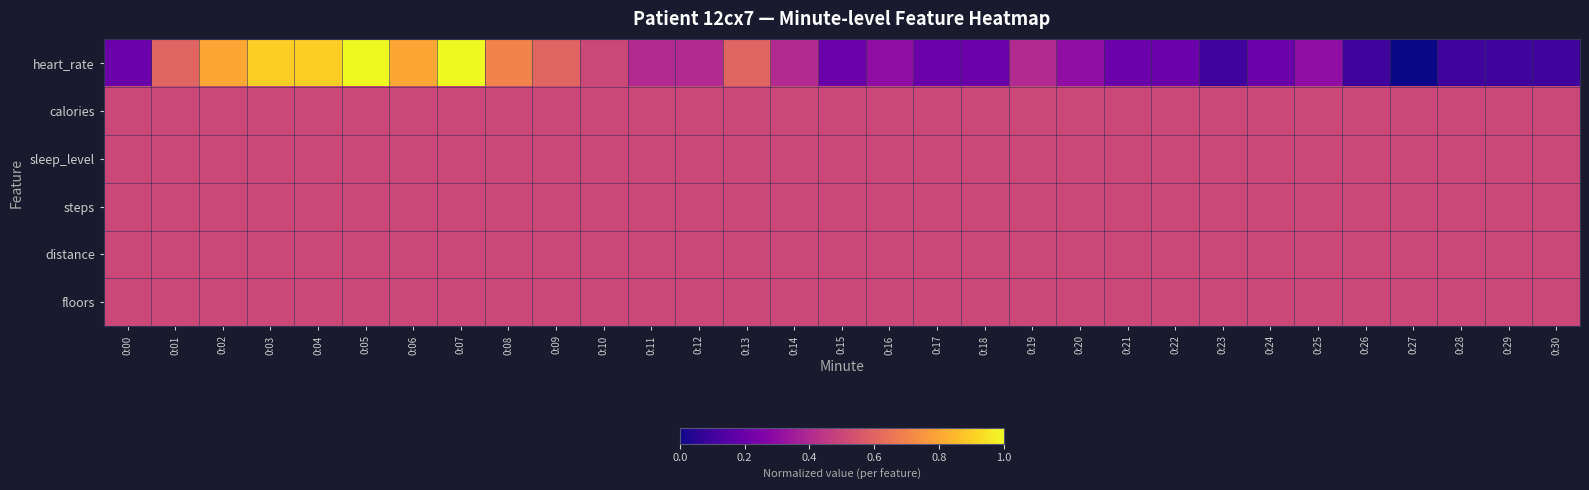

What is the difference between the highest and lowest values at 0:28?

0.4